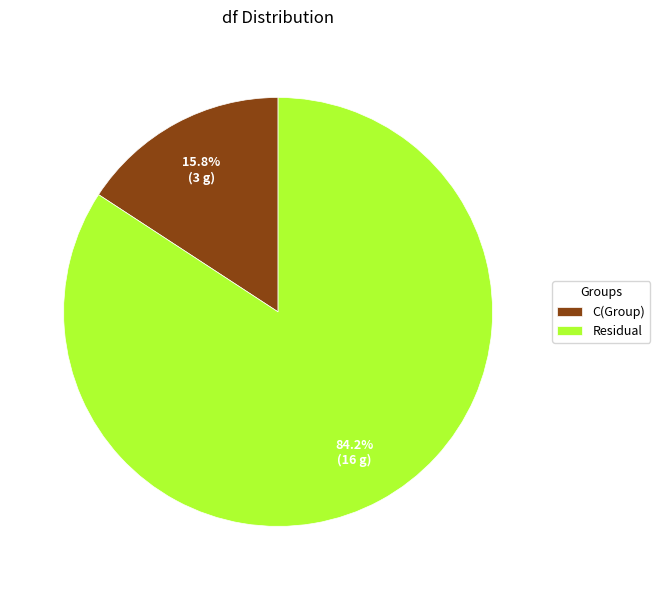

To the nearest percent, what is the difference between the largest and smallest slice percentages?

68%